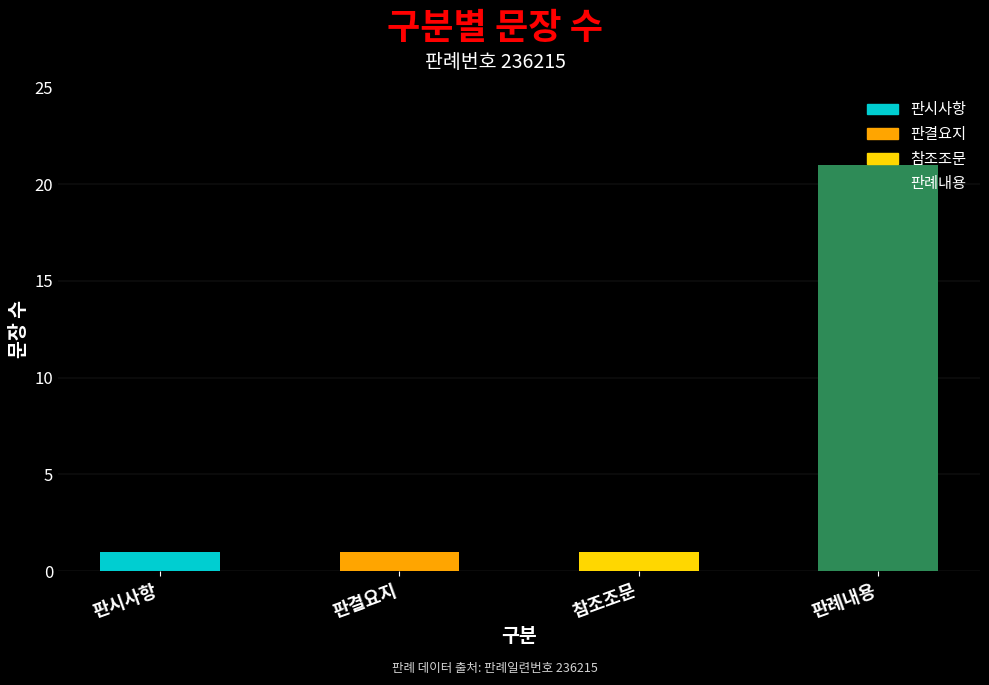

At which category does the chart reach its peak across all series?

판례내용